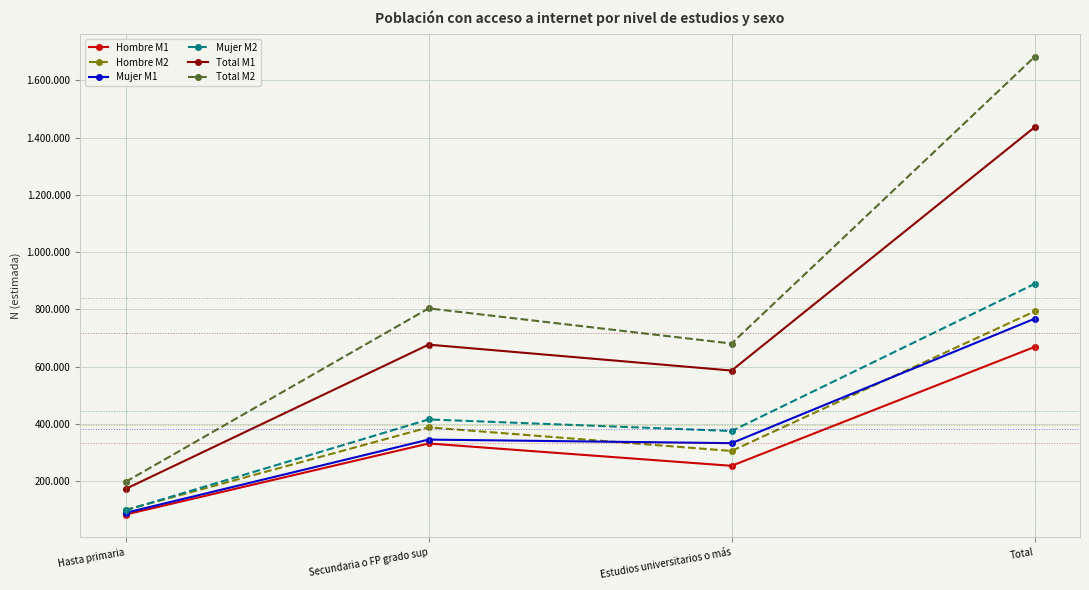

Is this an area chart (filled region under the line)?

No